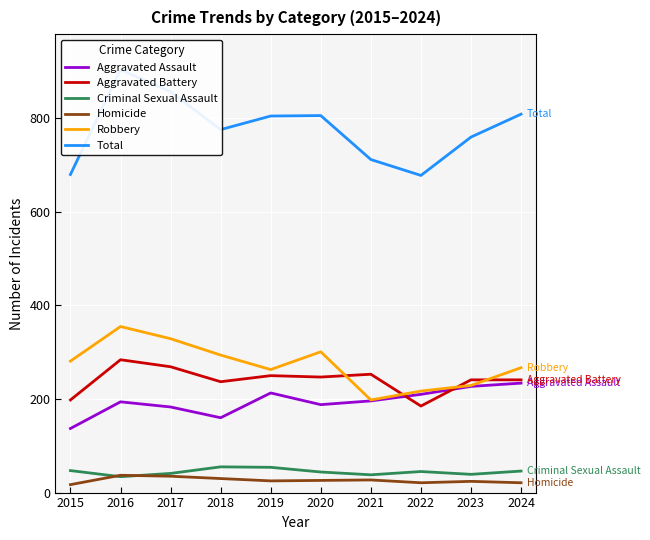

Rank the series at 2024 from lowest to highest value.

Homicide, Criminal Sexual Assault, Aggravated Assault, Aggravated Battery, Robbery, Total